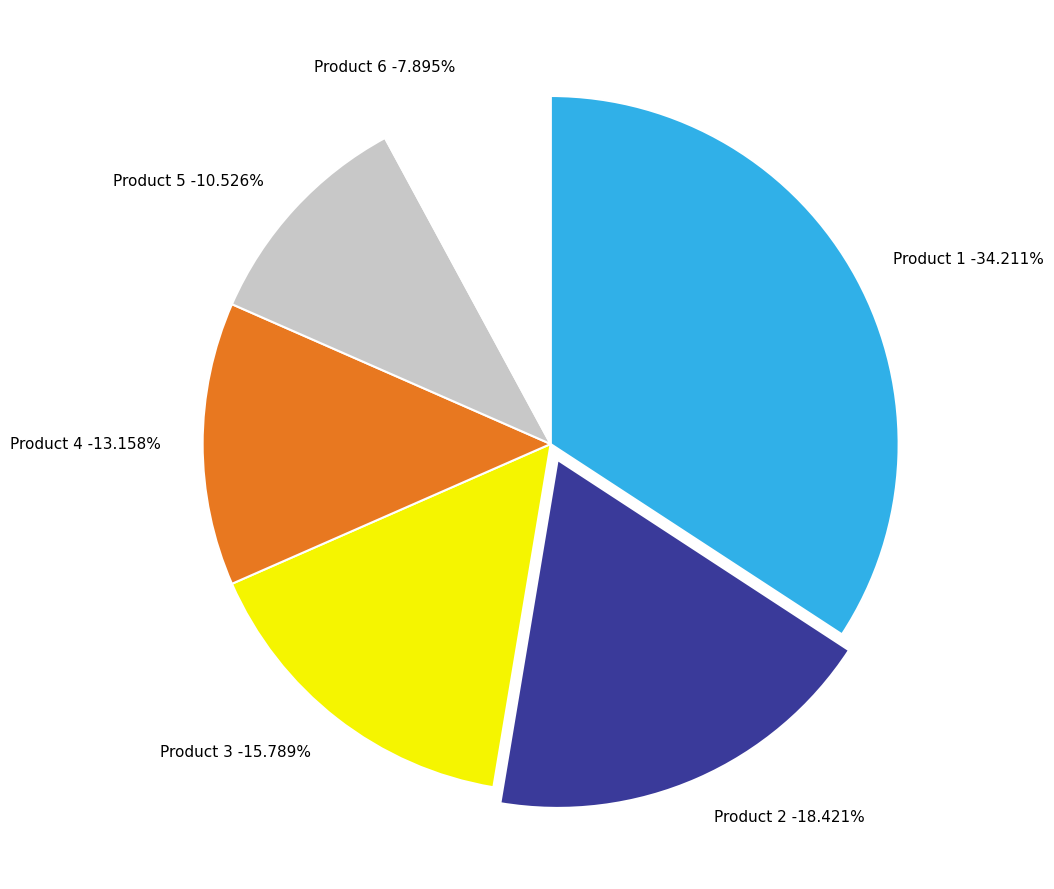

What is the total percentage of Product 1 and Product 2?

52.6%